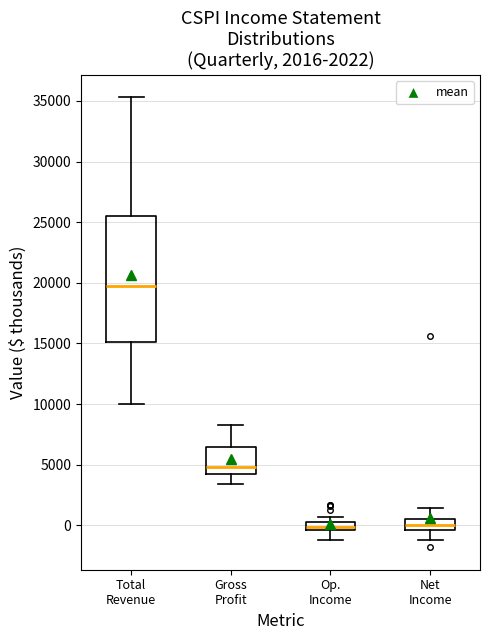

Comparing the boxes themselves (not the whiskers), which one is the tallest?

Total Revenue